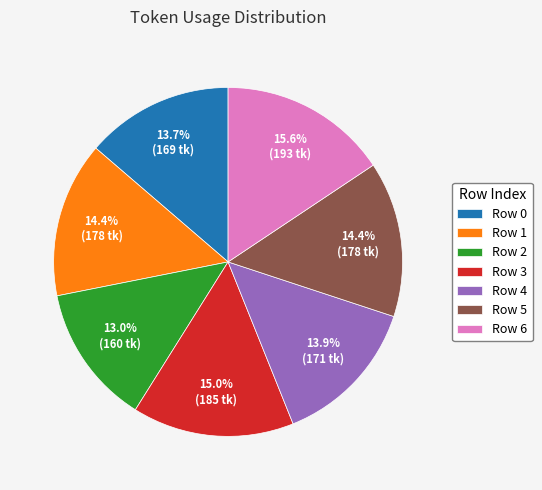

Do Row 5 and Row 3 together represent more than half of the pie?

No